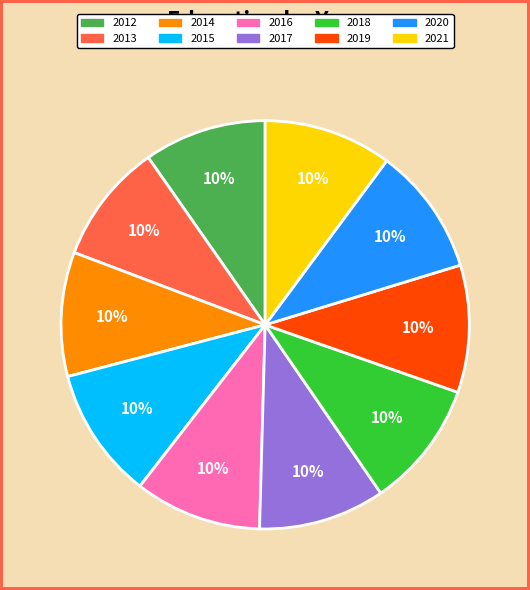

The 2021 slice represents 1% of the pie. True or false?

False